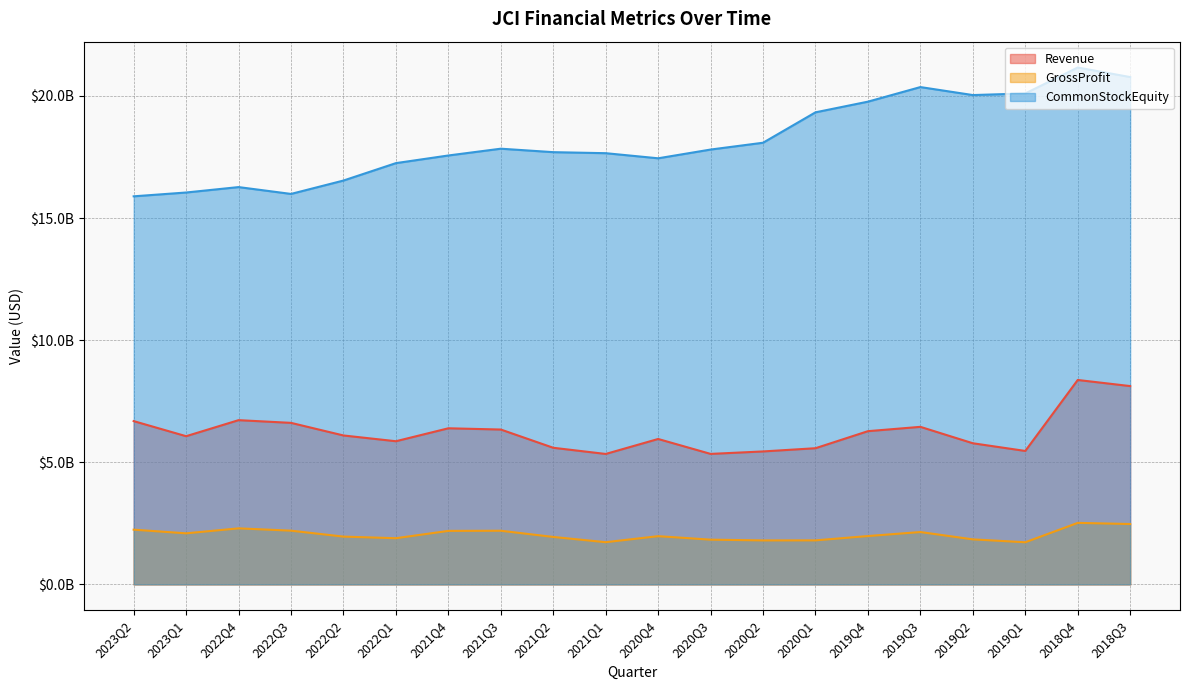

Which series has the largest total across all categories?

CommonStockEquity